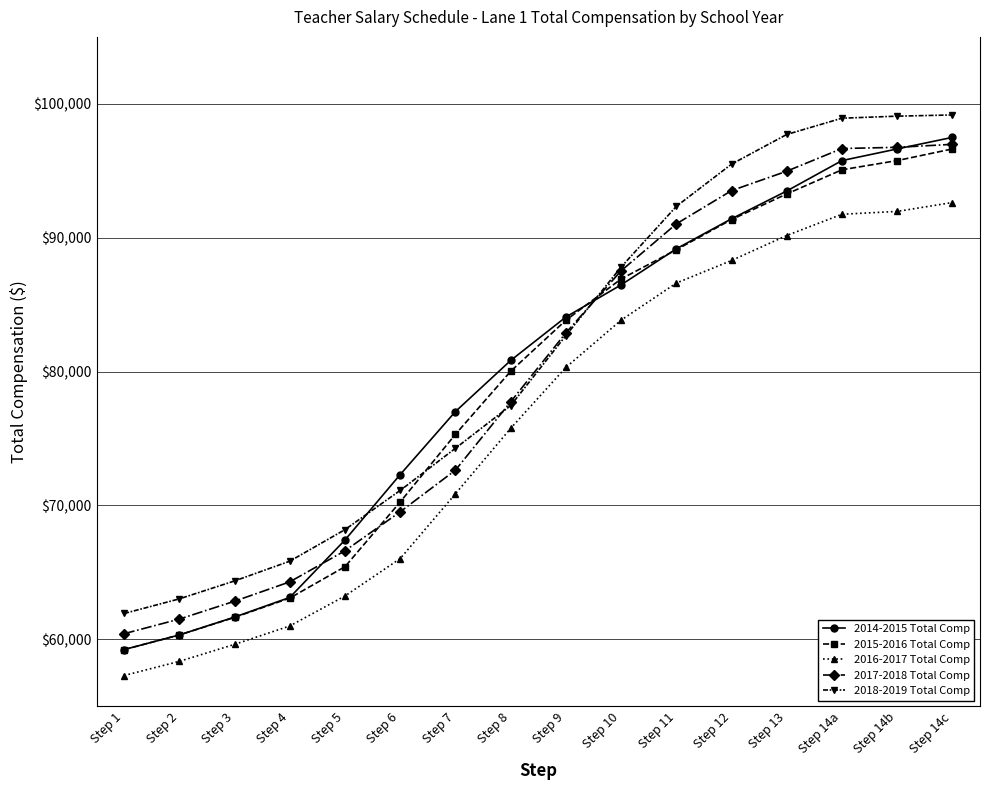

How many categories are shown in the chart?

16